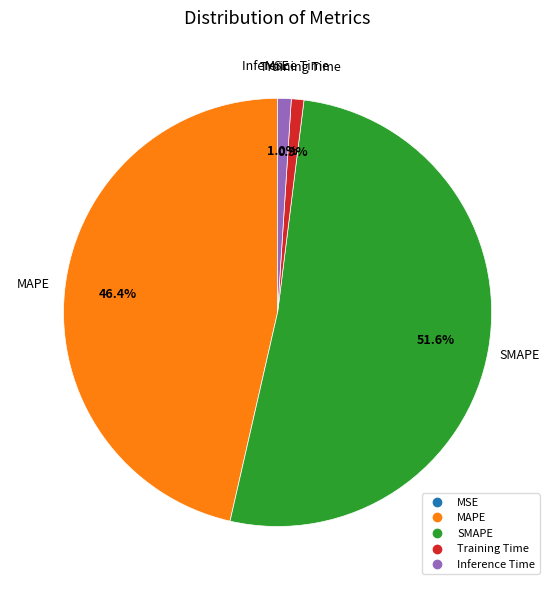

What percentage is the MAPE slice, to the nearest percent?

46%